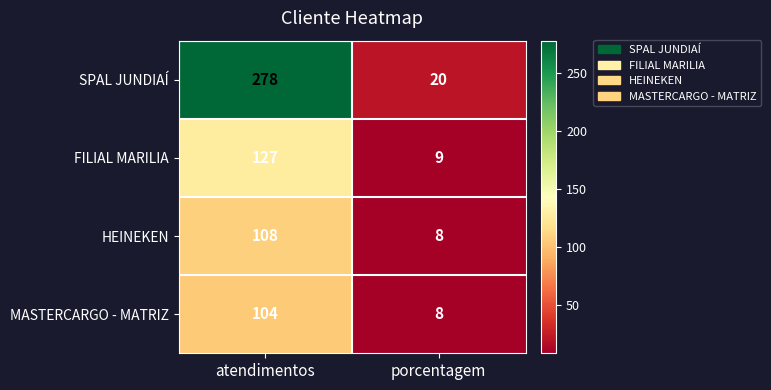

Reading left to right, transcribe all the data shown in this chart.

SPAL JUNDIAÍ: 278	20
FILIAL MARILIA: 127	9
HEINEKEN: 108	8
MASTERCARGO - MATRIZ: 104	8